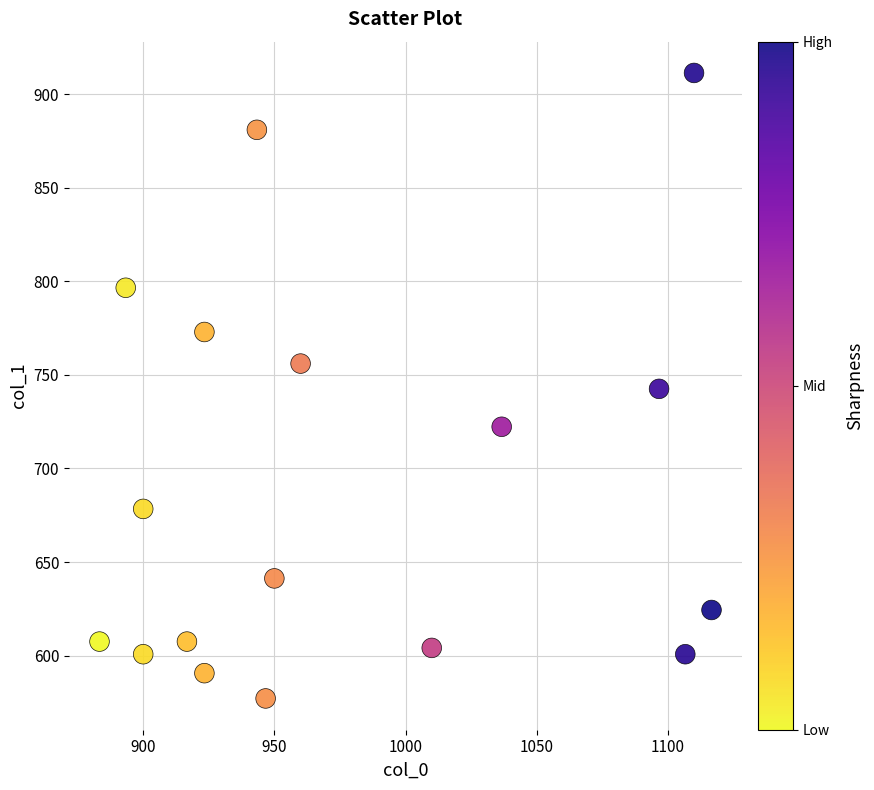

What is the range of Y values (max minus min)?

334.1